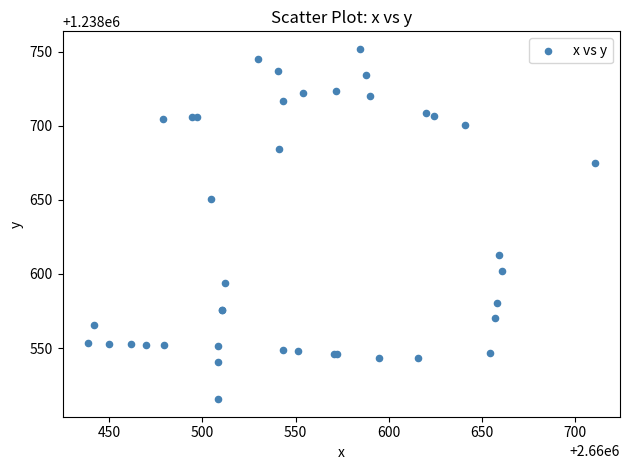

What Y value in the scatter plot is closest to 1238633?

1238650.6